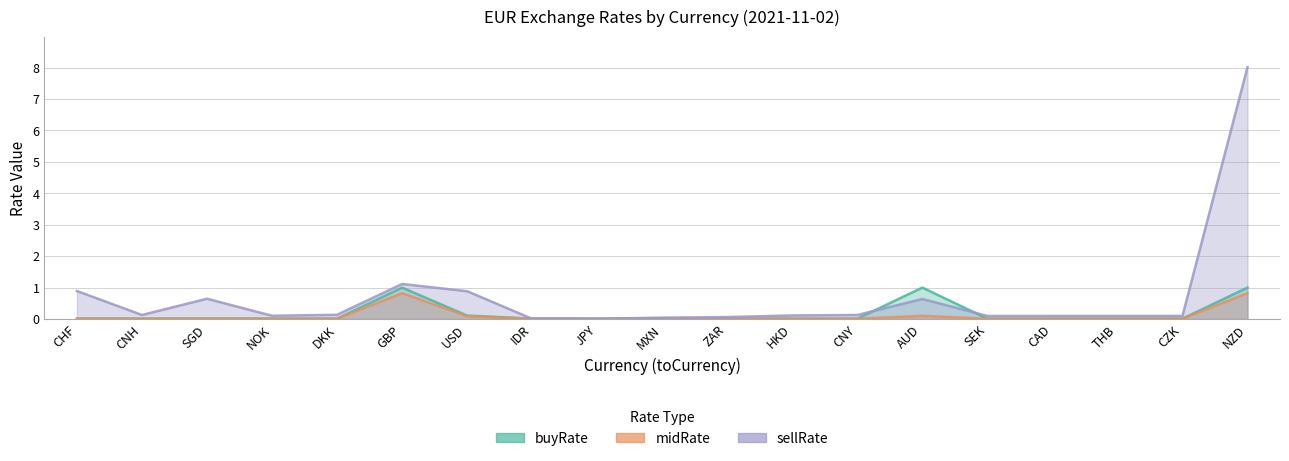

How many lines are shown in the chart?

3